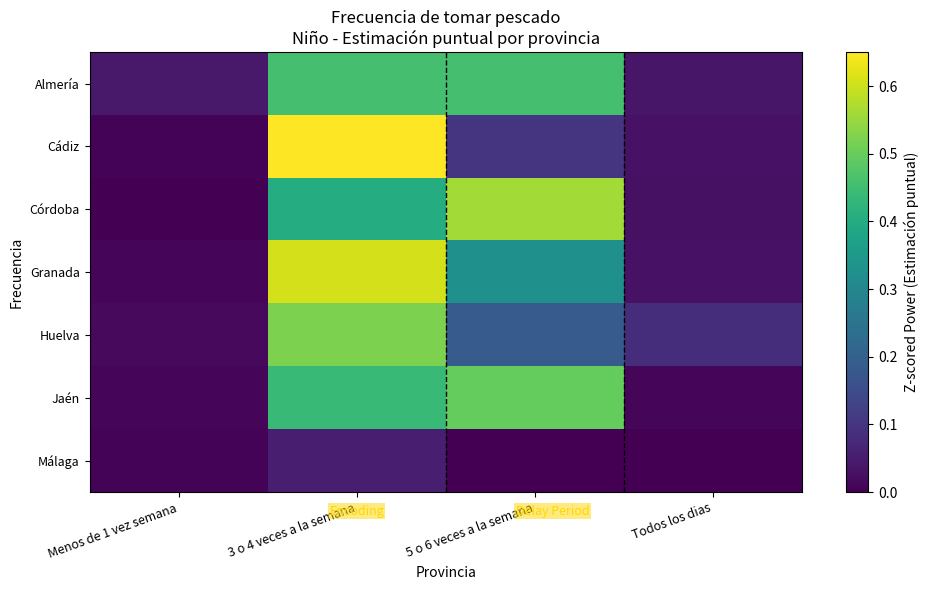

List the series in order of their peak value, highest first.

Cádiz, Granada, Córdoba, Huelva, Jaén, Almería, Málaga